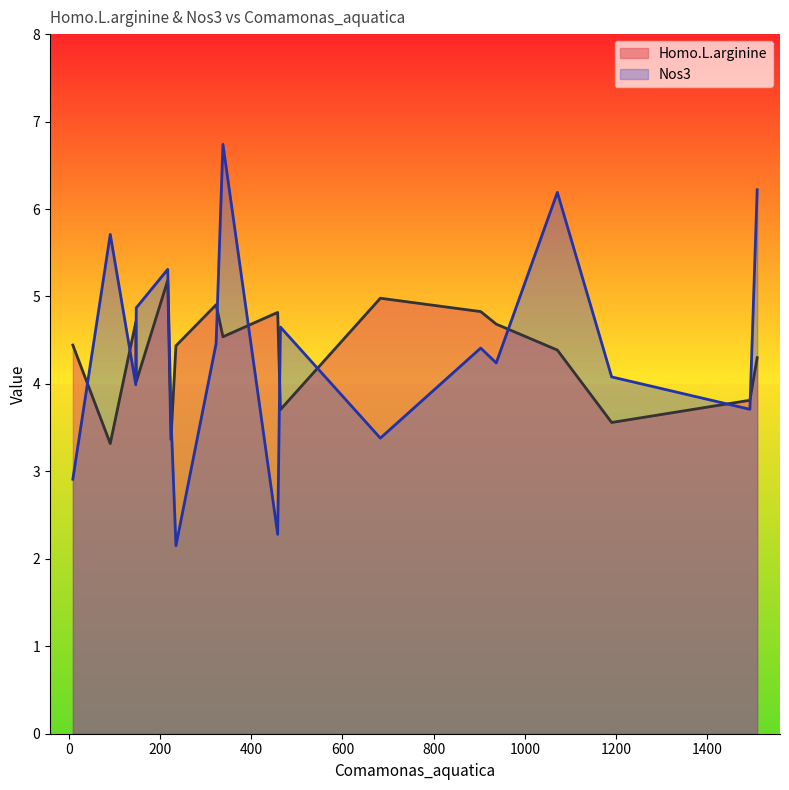

At which label does Nos3 reach its minimum?

235